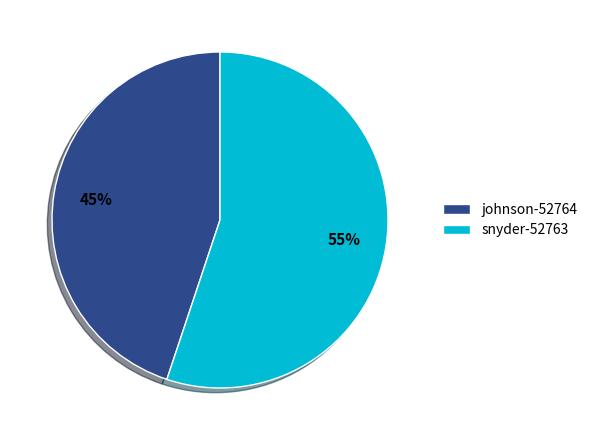

Is it true that snyder-52763 is 55% of the pie?

True